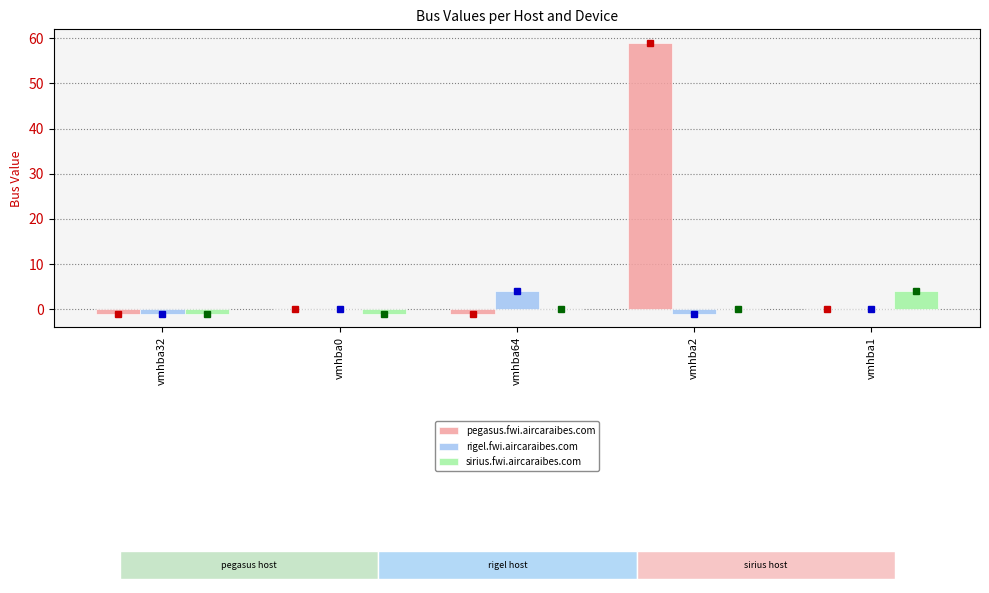

What are all the series names shown in the legend?

pegasus.fwi.aircaraibes.com, rigel.fwi.aircaraibes.com, sirius.fwi.aircaraibes.com